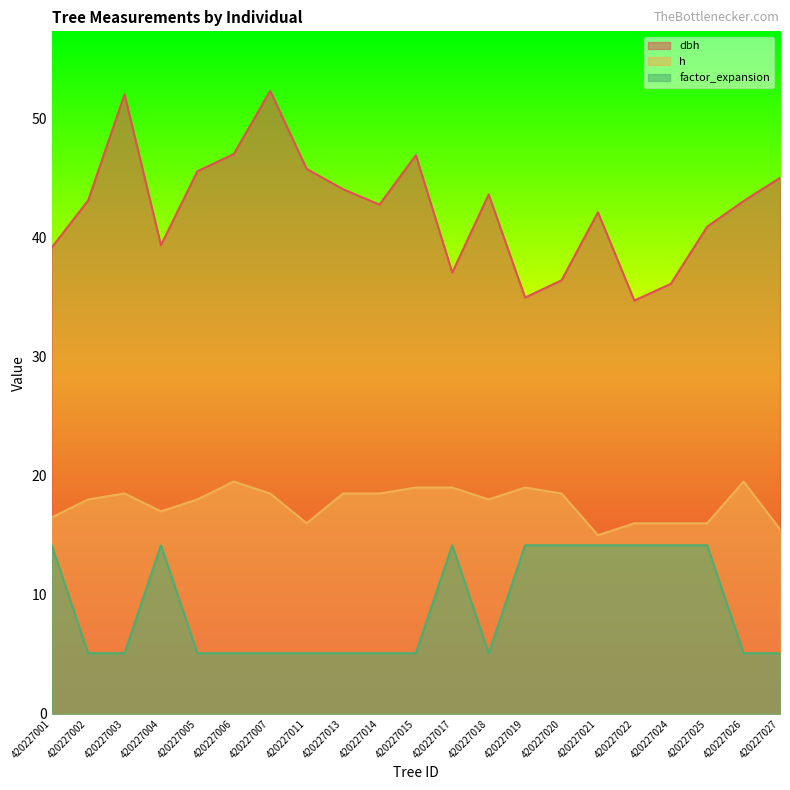

Reading left to right, transcribe all the data shown in this chart.

dbh: 420227001=39.1	420227002=43.1	420227003=52.0	420227004=39.4	420227005=45.5	420227006=47.0	420227007=52.3	420227011=45.8	420227013=44.0	420227014=42.8	420227015=46.9	420227017=37.0	420227018=43.6	420227019=35.0	420227020=36.4	420227021=42.1	420227022=34.7	420227024=36.1	420227025=40.9	420227026=43.0	420227027=45.0
h: 420227001=16.5	420227002=18.0	420227003=18.5	420227004=17.0	420227005=18.0	420227006=19.5	420227007=18.5	420227011=16.0	420227013=18.5	420227014=18.5	420227015=19.0	420227017=19.0	420227018=18.0	420227019=19.0	420227020=18.5	420227021=15.0	420227022=16.0	420227024=16.0	420227025=16.0	420227026=19.5	420227027=15.5
factor_expansion: 420227001=14.2	420227002=5.1	420227003=5.1	420227004=14.2	420227005=5.1	420227006=5.1	420227007=5.1	420227011=5.1	420227013=5.1	420227014=5.1	420227015=5.1	420227017=14.2	420227018=5.1	420227019=14.2	420227020=14.2	420227021=14.2	420227022=14.2	420227024=14.2	420227025=14.2	420227026=5.1	420227027=5.1